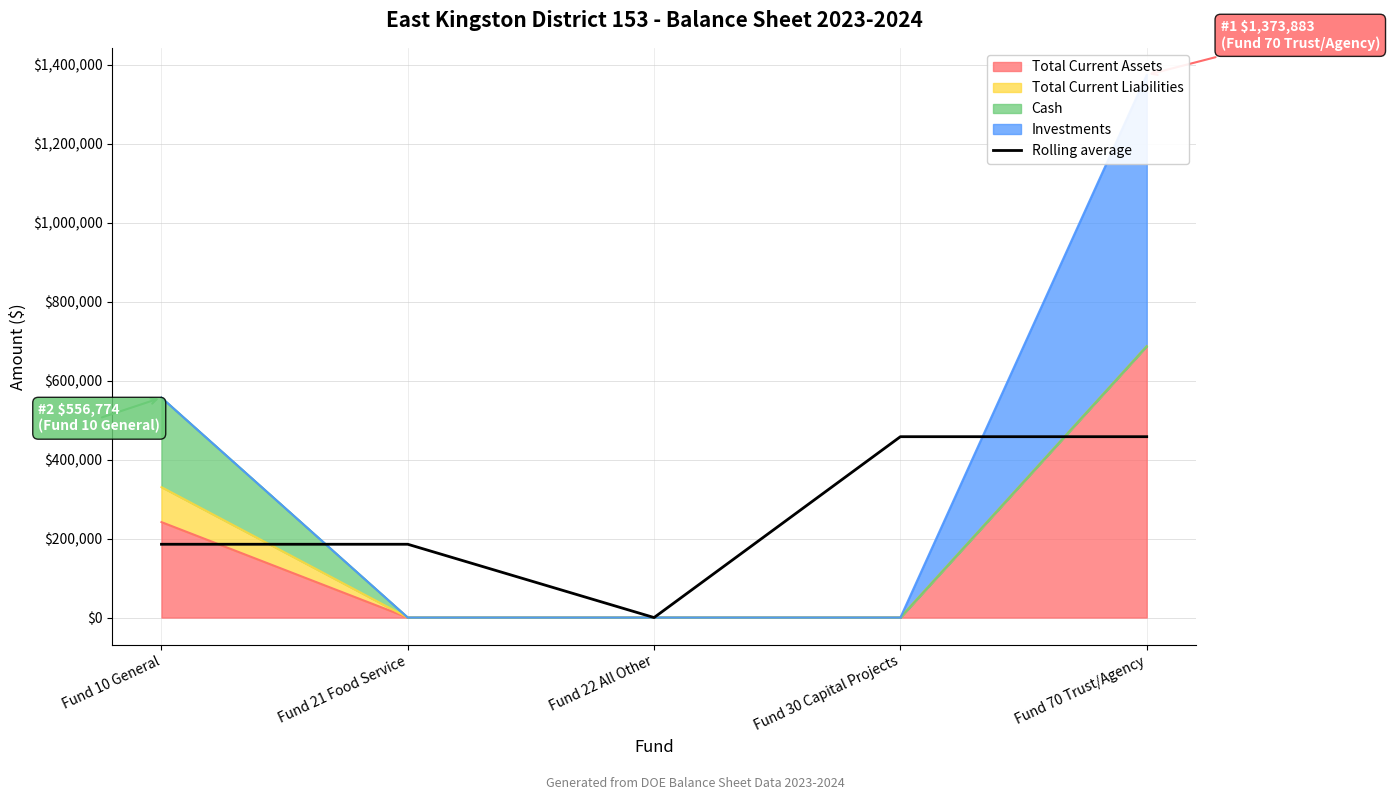

List the labels in order of value, largest first.

Fund 30 Capital Projects, Fund 70 Trust/Agency, Fund 10 General, Fund 21 Food Service, Fund 22 All Other